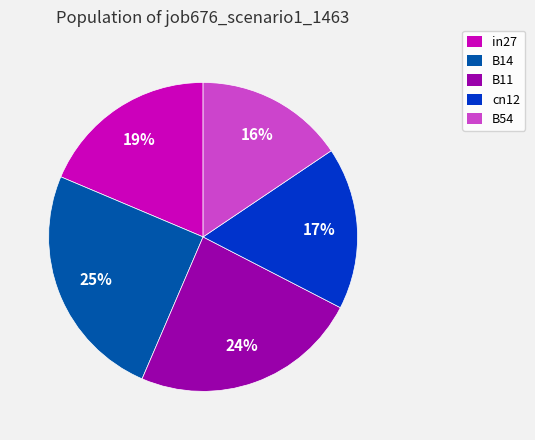

To the nearest percent, what is the difference between the largest and smallest slice percentages?

9%